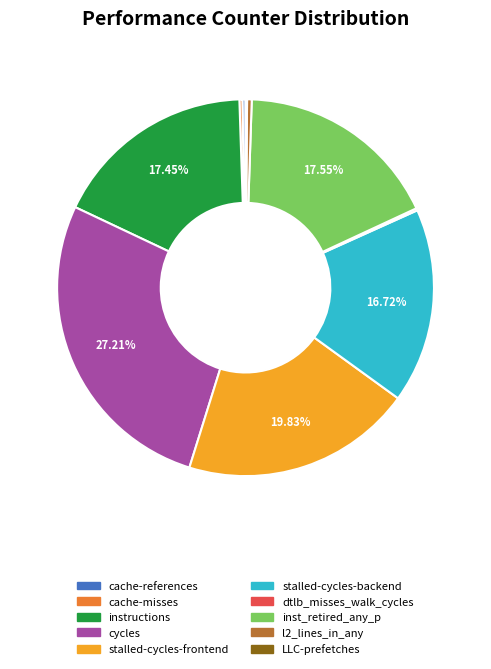

Is there a majority slice in this chart?

No